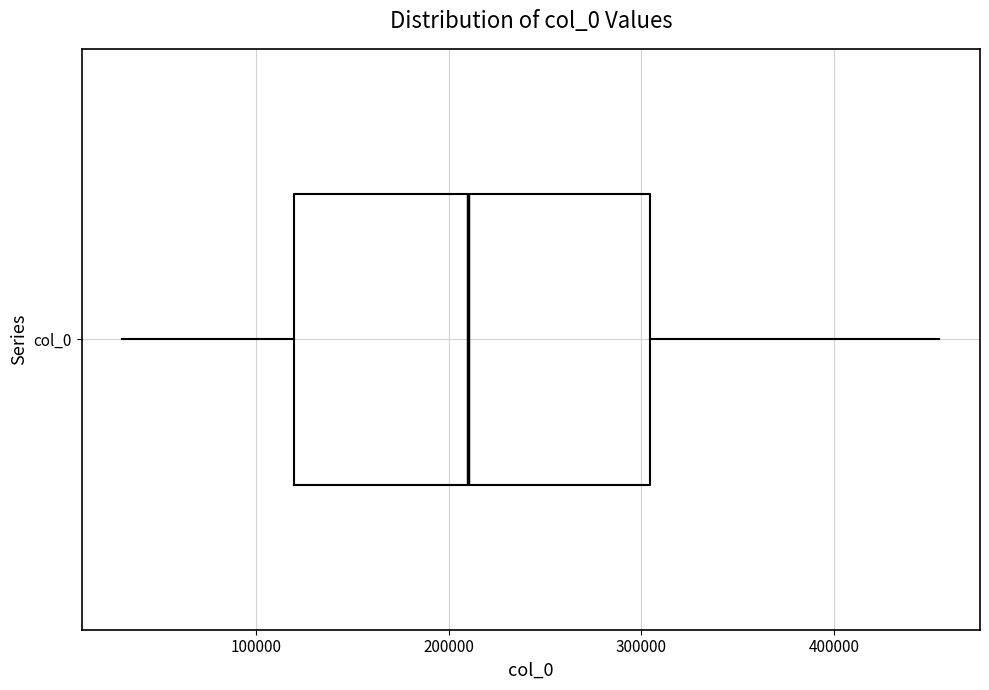

Where does the left whisker of the box for col_0 end on the x-axis? The values are not printed on the chart, so give them approximately, as read against the axis.

30000